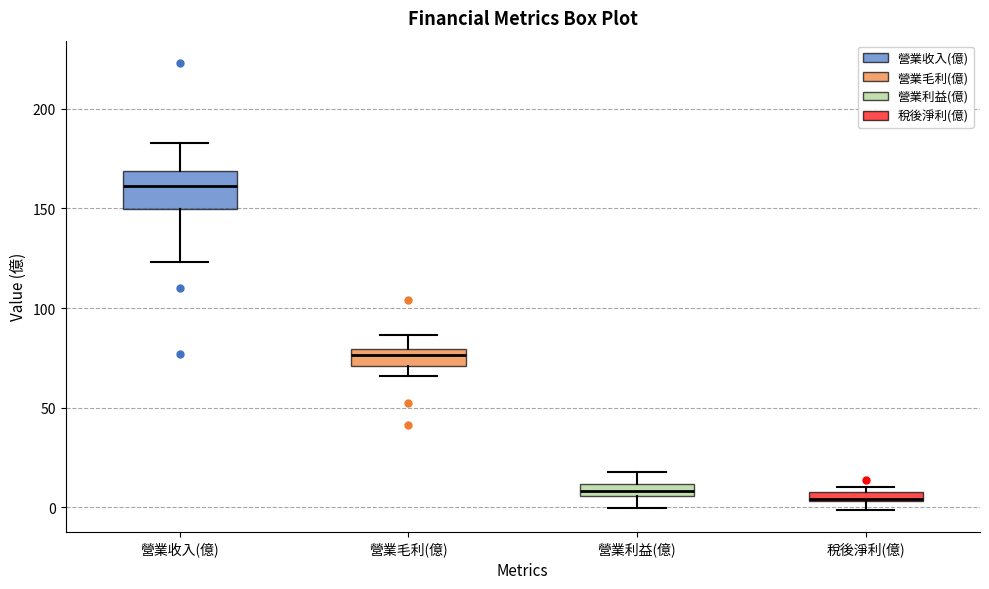

Where is the lower edge of the box for 營業收入(億) on the y-axis? The values are not printed on the chart, so give them approximately, as read against the axis.

150